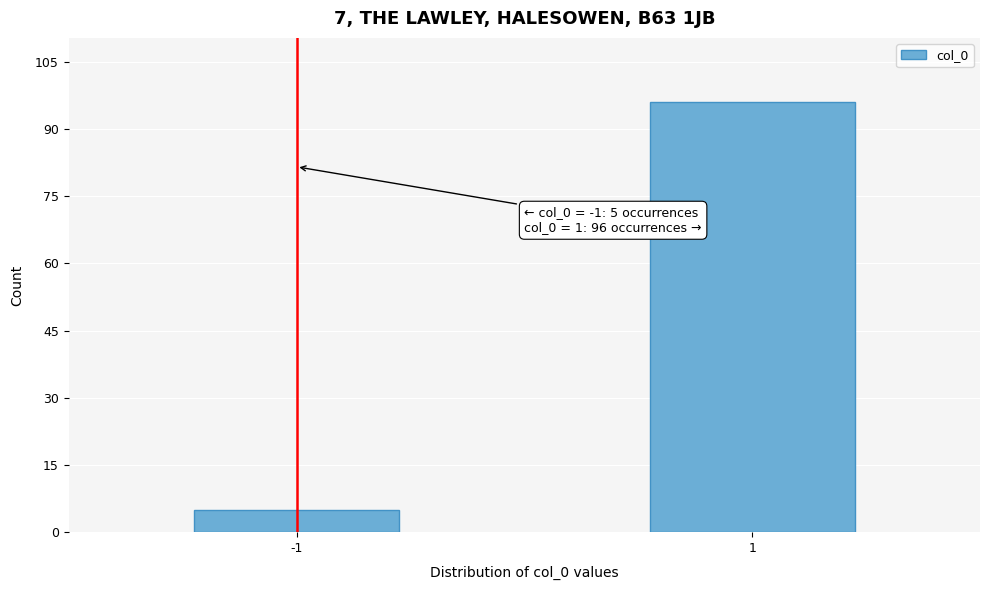

Reading left to right, transcribe all the data shown in this chart.

5	96